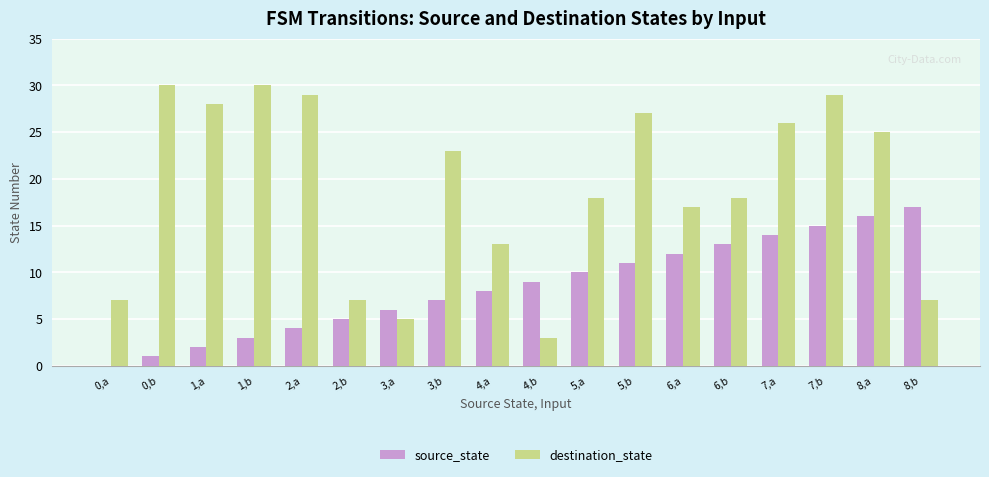

True or false: destination_state has a value of 7 at 8,b.

True